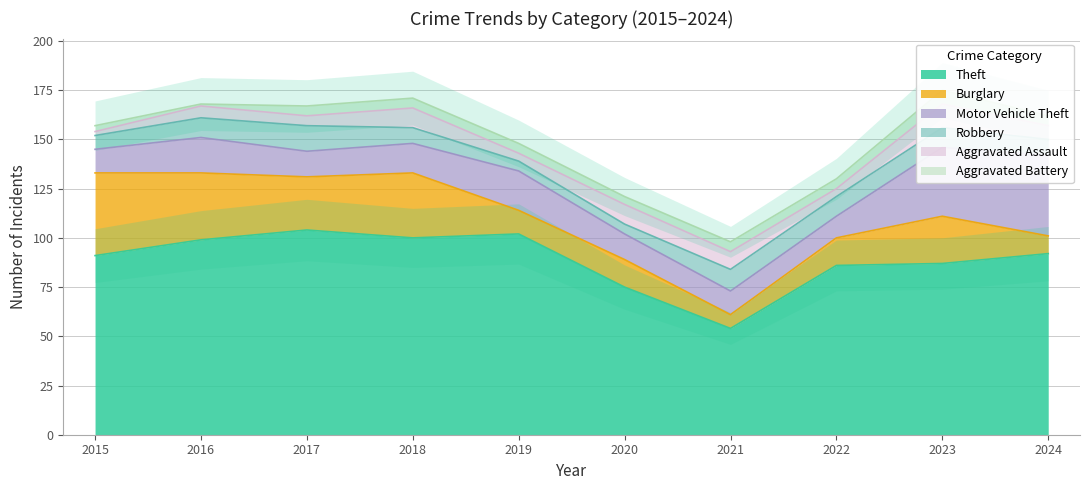

What is the value of the Aggravated Assault point at the 5th from the left?

4